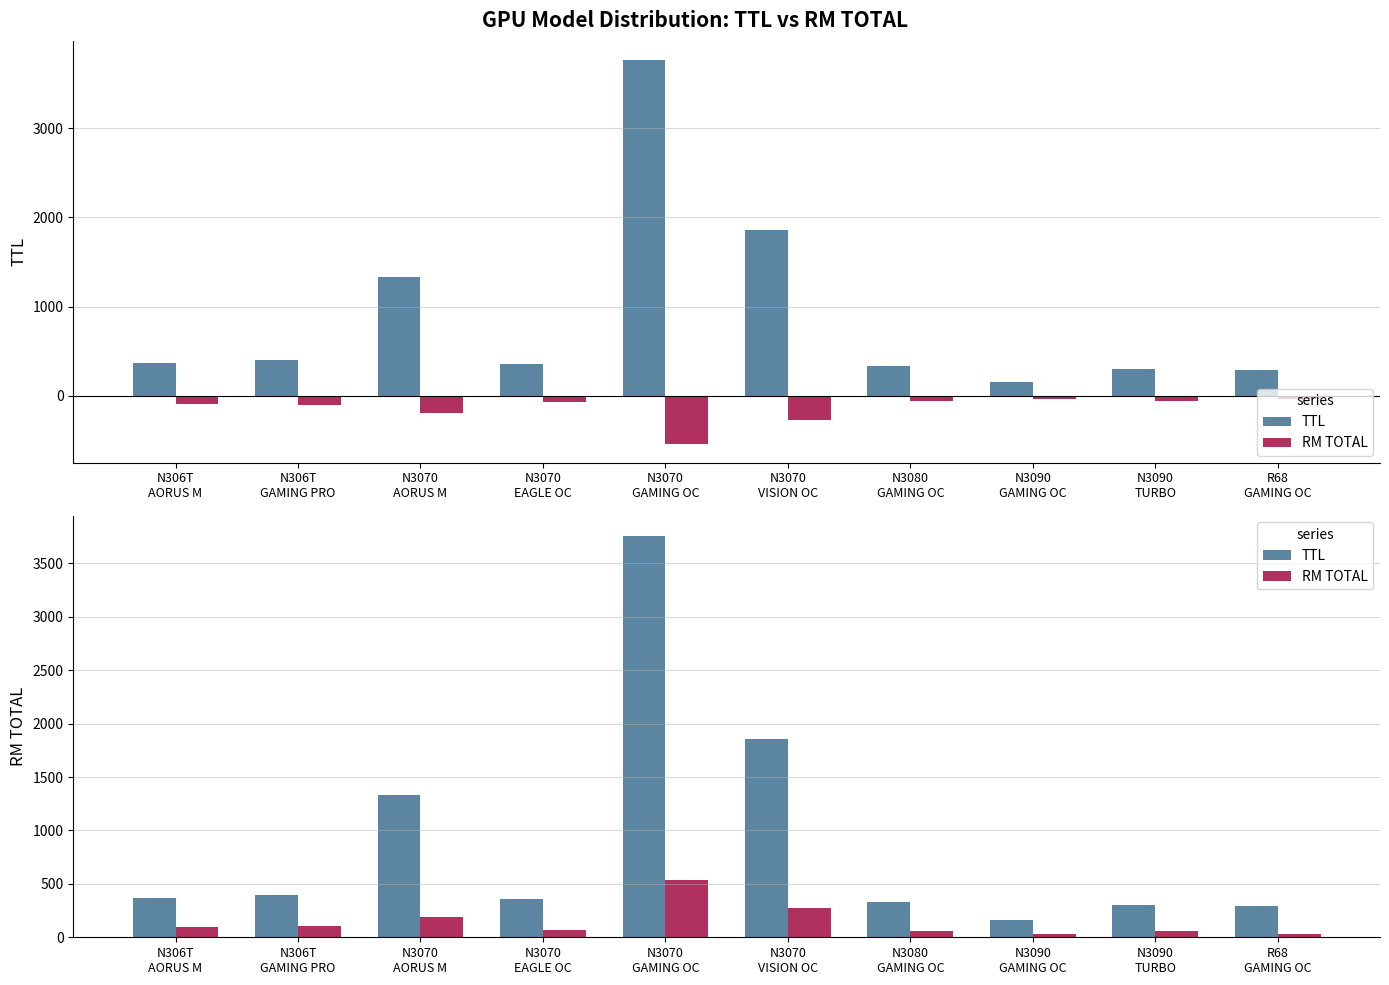

Between N306T
AORUS M and N3080
GAMING OC, which series saw the biggest shift?

TTL